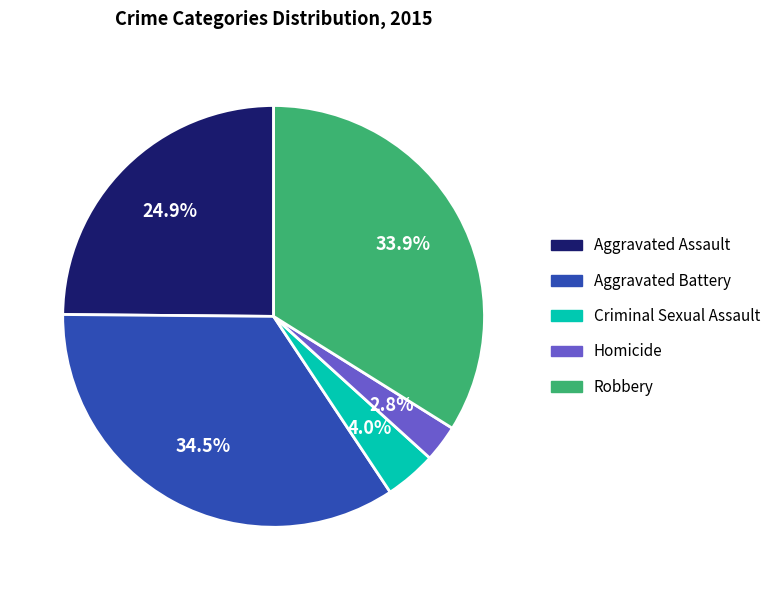

Count the number of slices in the pie.

5